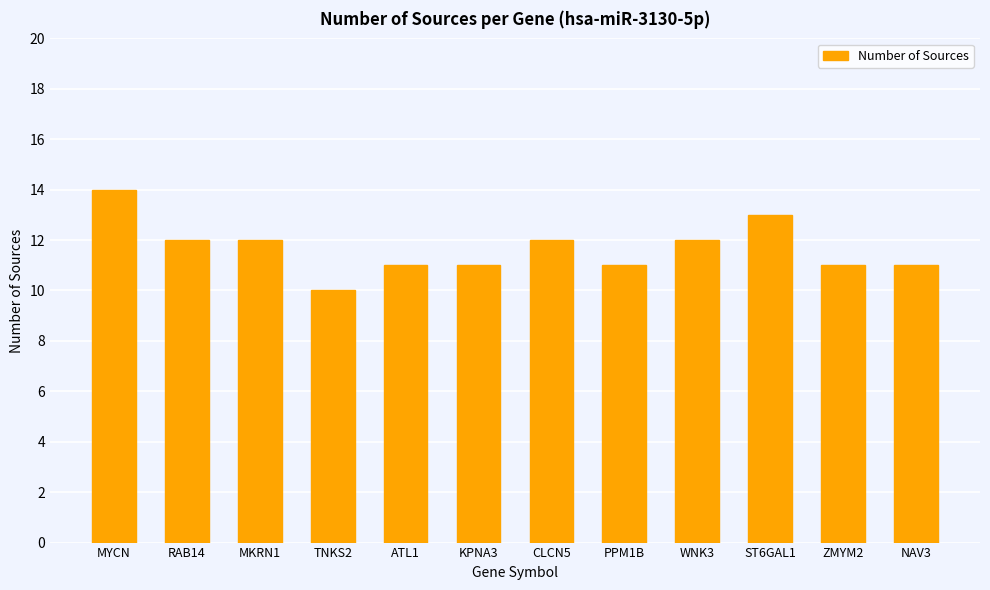

What is the sum of all values?

140